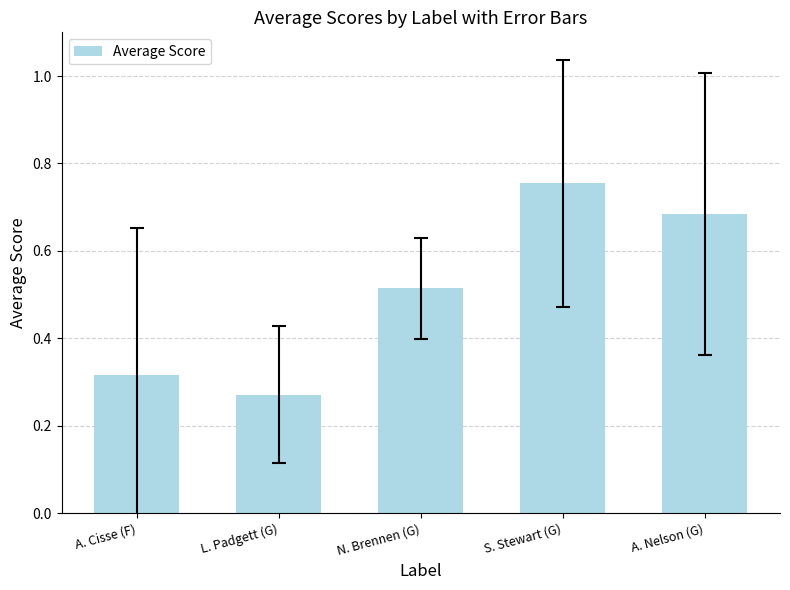

Are the bars horizontal?

No